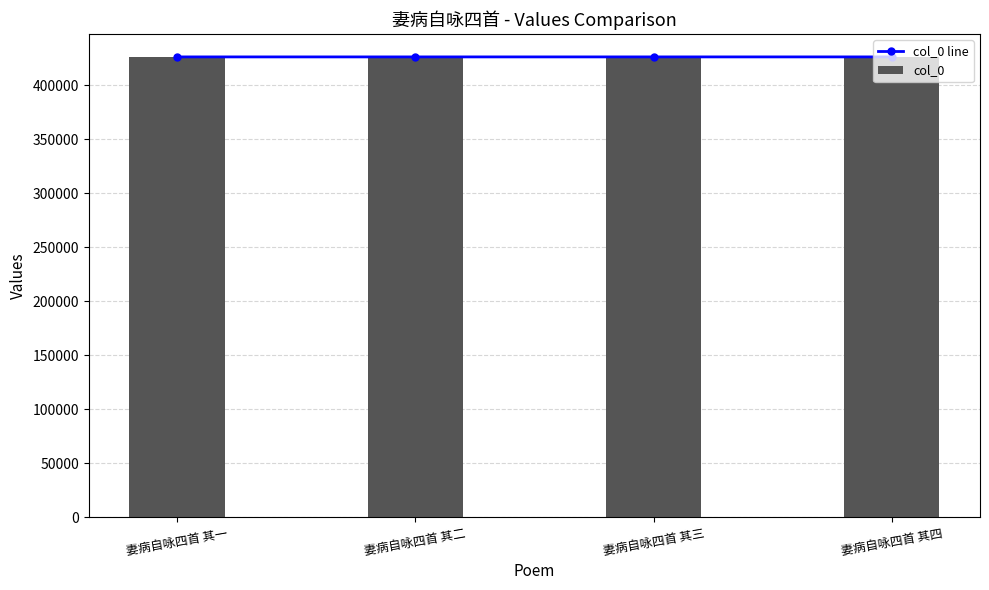

Which label corresponds to the smallest value in the chart?

妻病自咏四首 其一